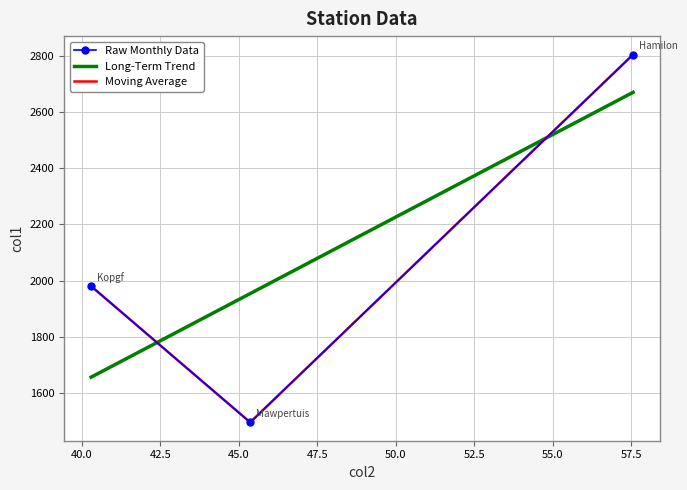

What is the sum of all values?

6279.9